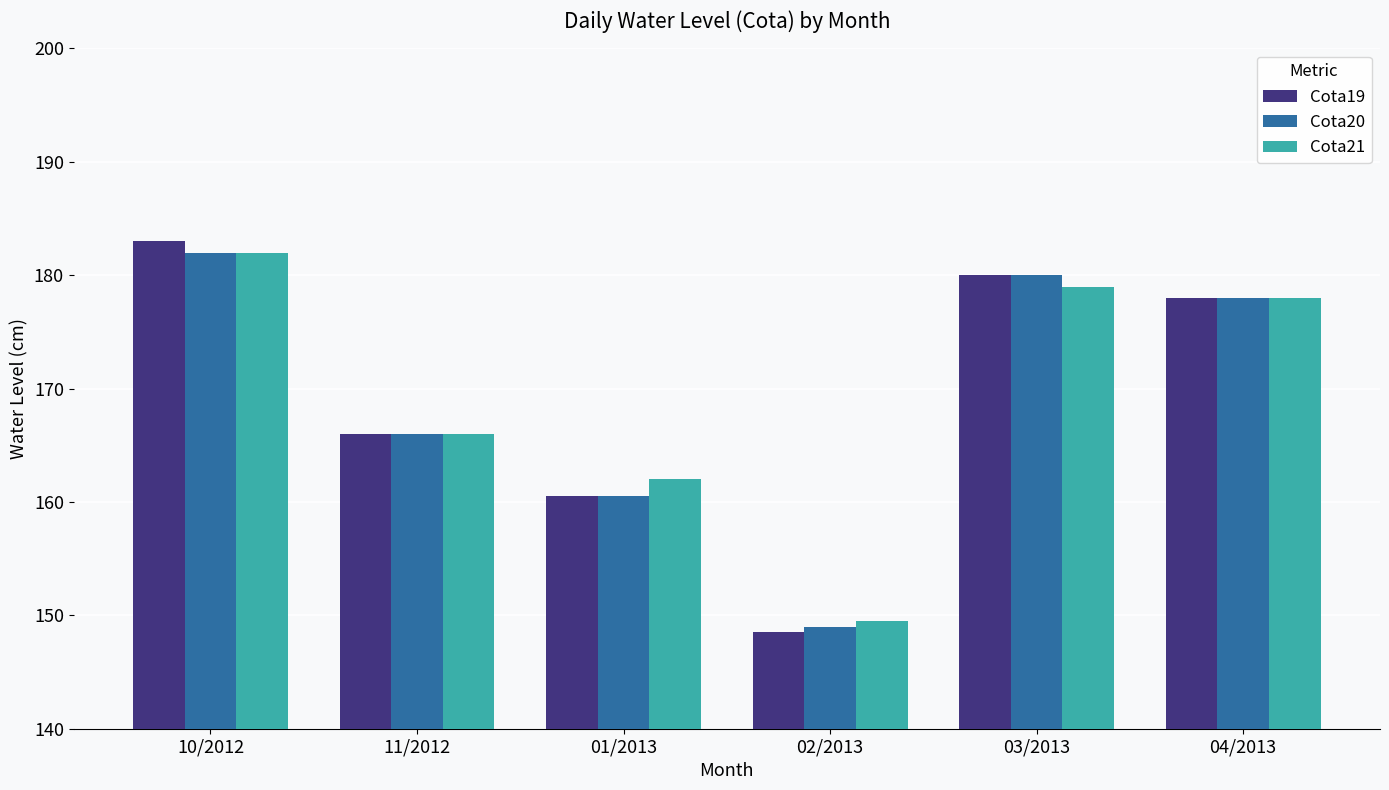

What is the label of the 5th bar from the right?

11/2012